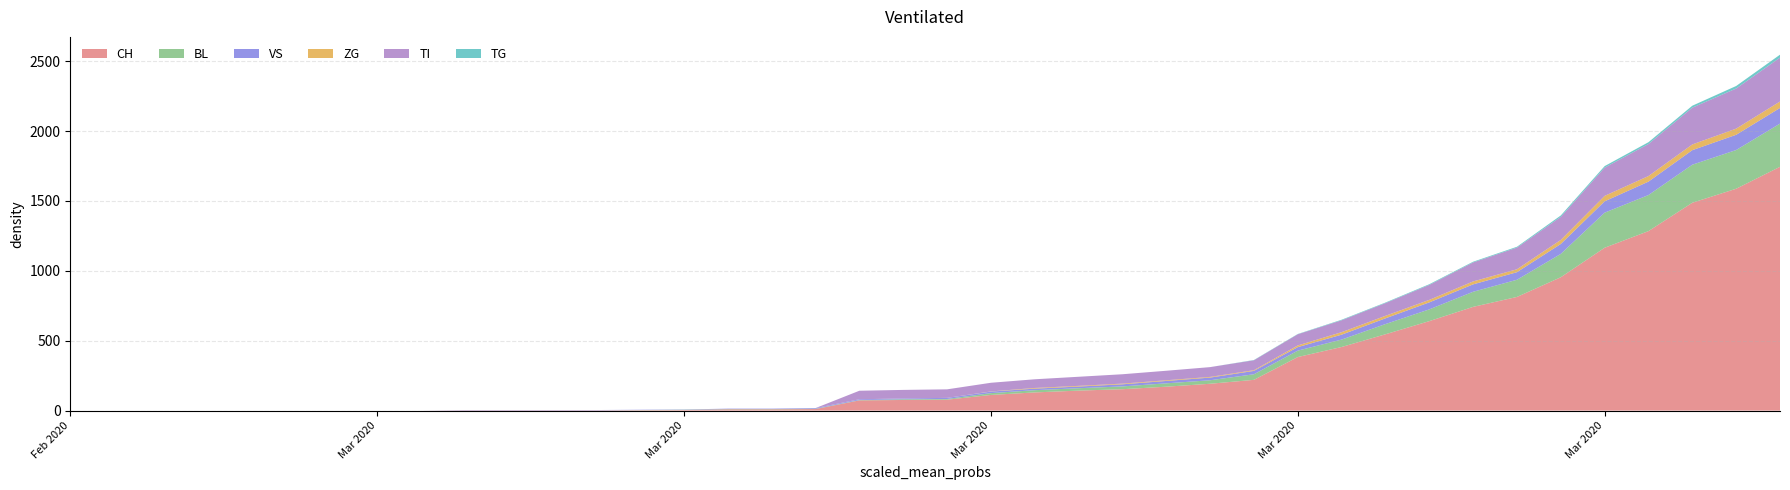

Reading left to right, what are all the values shown in this chart?

CH: 0=0	1=0	2=0	3=0	4=0	5=0	6=0	7=0	8=0	9=2	10=2	11=2	12=2	13=3	14=4	15=9	16=9	17=11	18=73	19=76	20=78	21=112	22=130	23=143	24=153	25=171	26=192	27=220	28=383	29=455	30=546	31=640	32=742	33=813	34=954	35=1165	36=1284	37=1487	38=1587	39=1744
BL: 0=0	1=0	2=0	3=0	4=0	5=0	6=0	7=0	8=0	9=0	10=0	11=0	12=0	13=1	14=2	15=2	16=2	17=2	18=2	19=5	20=5	21=13	22=16	23=17	24=20	25=24	26=25	27=40	28=46	29=53	30=73	31=84	32=108	33=123	34=167	35=251	36=258	37=272	38=277	39=309
VS: 0=0	1=0	2=0	3=0	4=0	5=0	6=0	7=0	8=0	9=2	10=2	11=2	12=2	13=2	14=2	15=3	16=3	17=5	18=6	19=6	20=8	21=11	22=11	23=12	24=15	25=17	26=19	27=24	28=25	29=35	30=41	31=50	32=53	33=54	34=71	35=81	36=96	37=104	38=109	39=112
ZG: 0=0	1=0	2=0	3=0	4=0	5=0	6=0	7=0	8=0	9=0	10=0	11=0	12=0	13=0	14=0	15=0	16=0	17=0	18=0	19=0	20=0	21=1	22=5	23=5	24=5	25=5	26=5	27=5	28=12	29=18	30=18	31=18	32=21	33=21	34=29	35=39	36=40	37=41	38=44	39=46
TI: 0=0	1=0	2=0	3=0	4=0	5=0	6=0	7=0	8=0	9=0	10=0	11=0	12=0	13=0	14=0	15=0	16=0	17=0	18=61	19=61	20=61	21=62	22=62	23=65	24=67	25=68	26=70	27=71	28=80	29=85	30=91	31=107	32=136	33=155	34=165	35=202	36=229	37=263	38=287	39=314
TG: 0=0	1=0	2=0	3=0	4=0	5=0	6=0	7=0	8=0	9=0	10=0	11=0	12=0	13=0	14=0	15=0	16=0	17=0	18=0	19=0	20=0	21=0	22=0	23=0	24=0	25=0	26=0	27=2	28=2	29=4	30=4	31=5	32=5	33=6	34=10	35=11	36=13	37=14	38=18	39=21